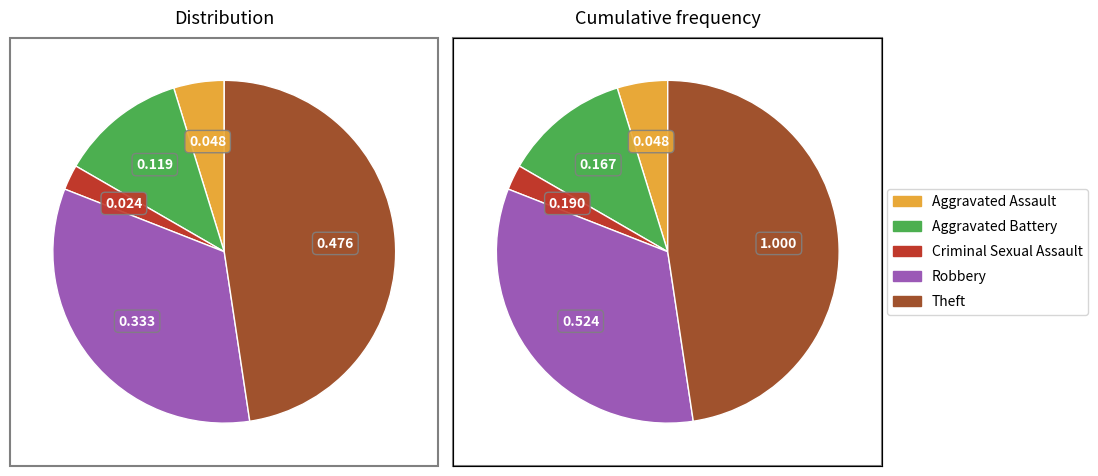

Rank the categories by value from lowest to highest.

Criminal Sexual Assault, Aggravated Assault, Aggravated Battery, Robbery, Theft